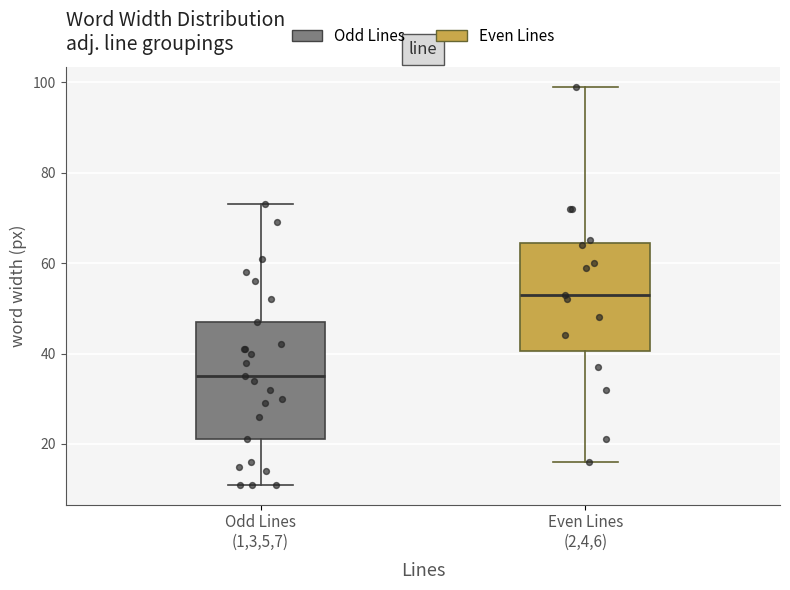

Comparing the boxes themselves (not the whiskers), which one is the tallest?

Odd Lines (1,3,5,7)